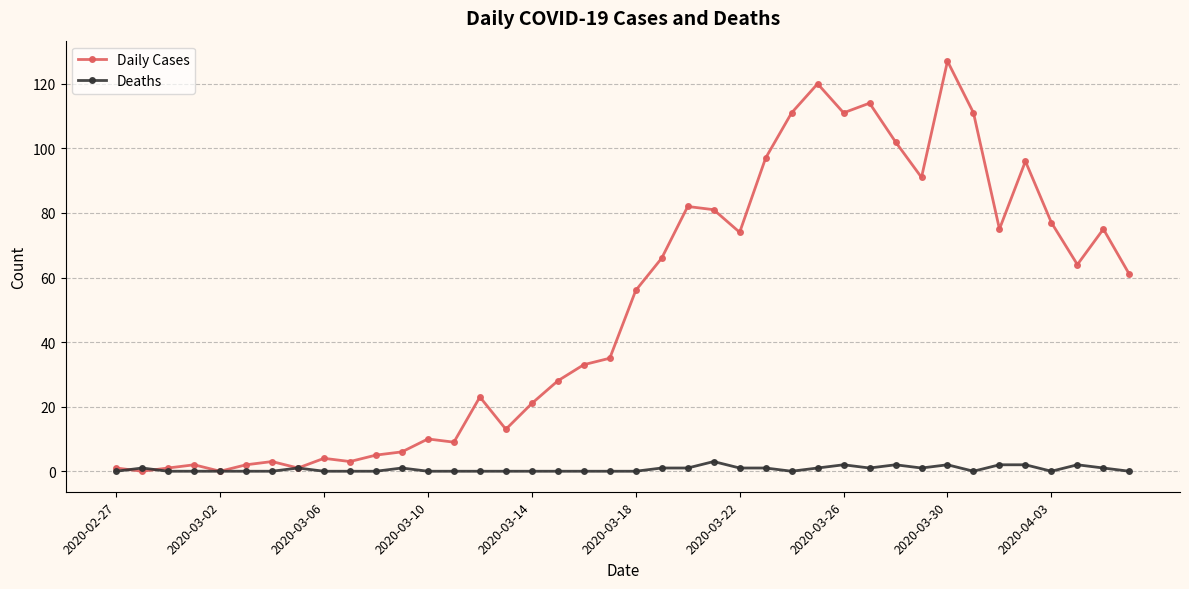

Rank the series by their average value, from highest to lowest.

Daily Cases, Deaths